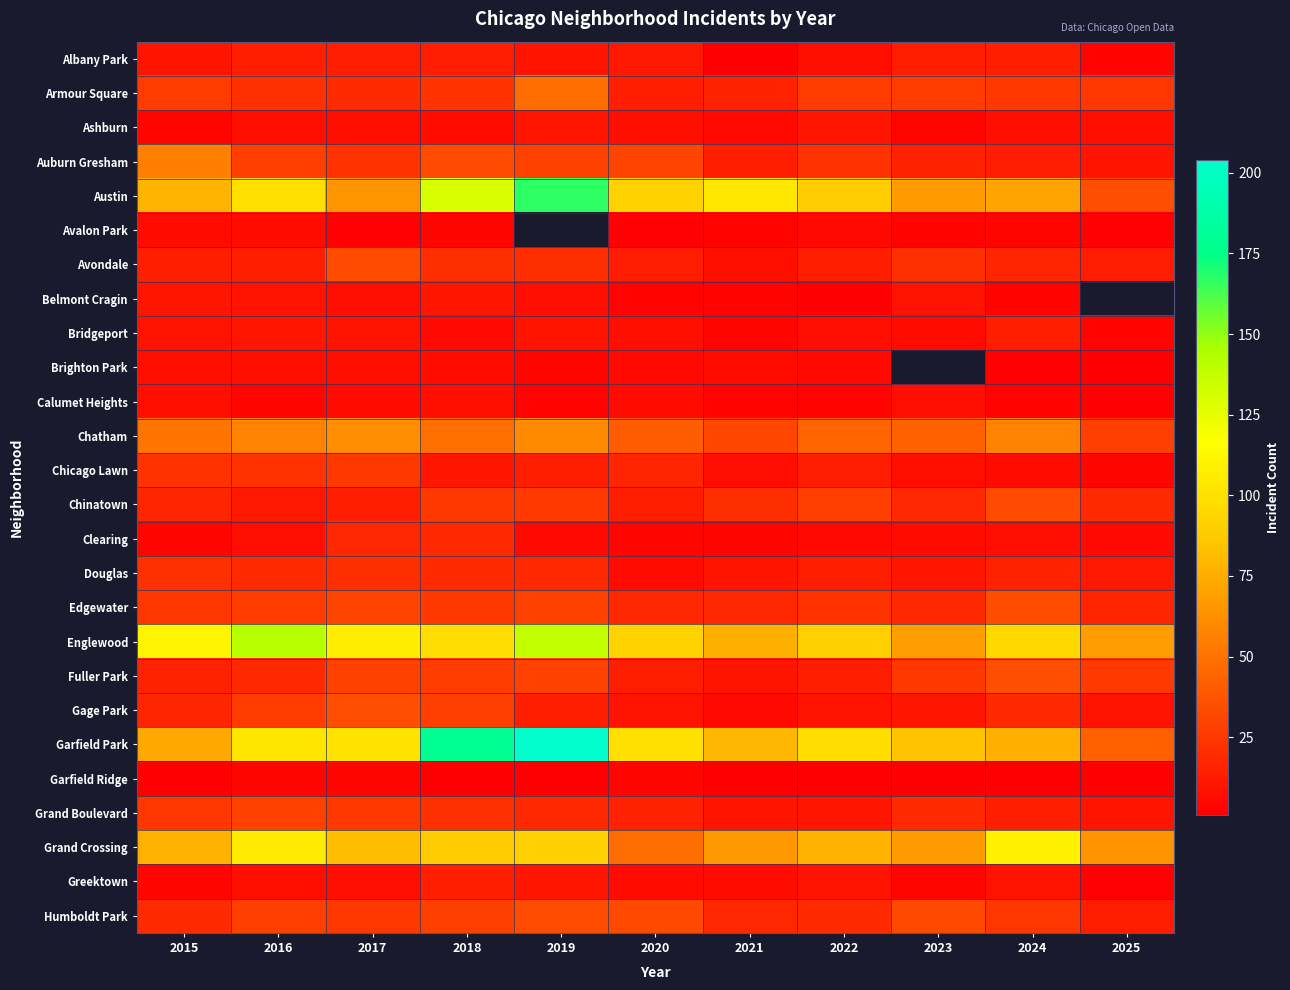

True or false: Belmont Cragin has a value of 9.0 at 2016.

True